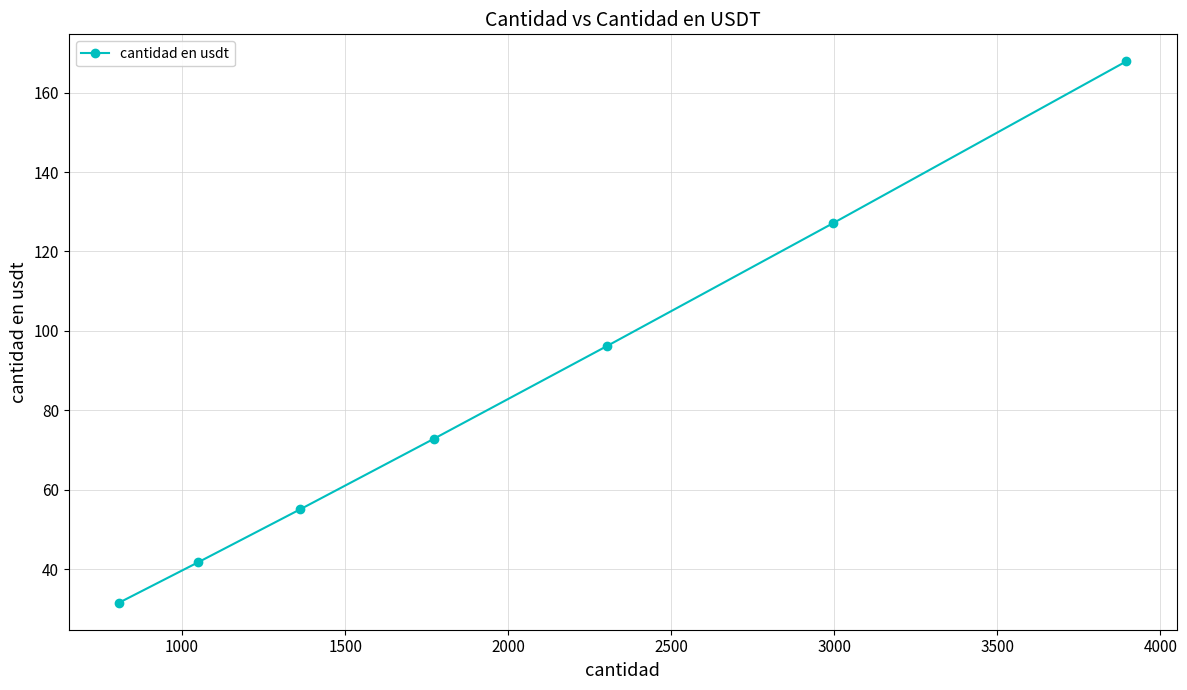

Count the number of categories in the chart.

7